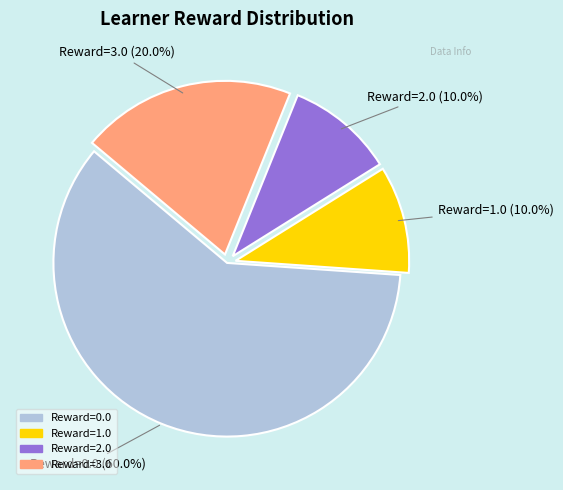

Does any single category account for the majority?

Yes